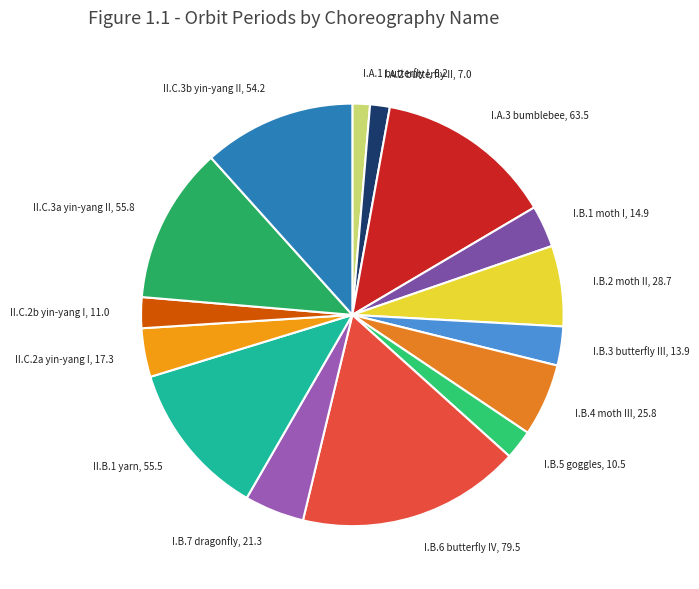

Approximately how many times larger is the value at I.B.7 dragonfly, 21.3 compared to II.C.2a yin-yang I, 17.3?

1.2